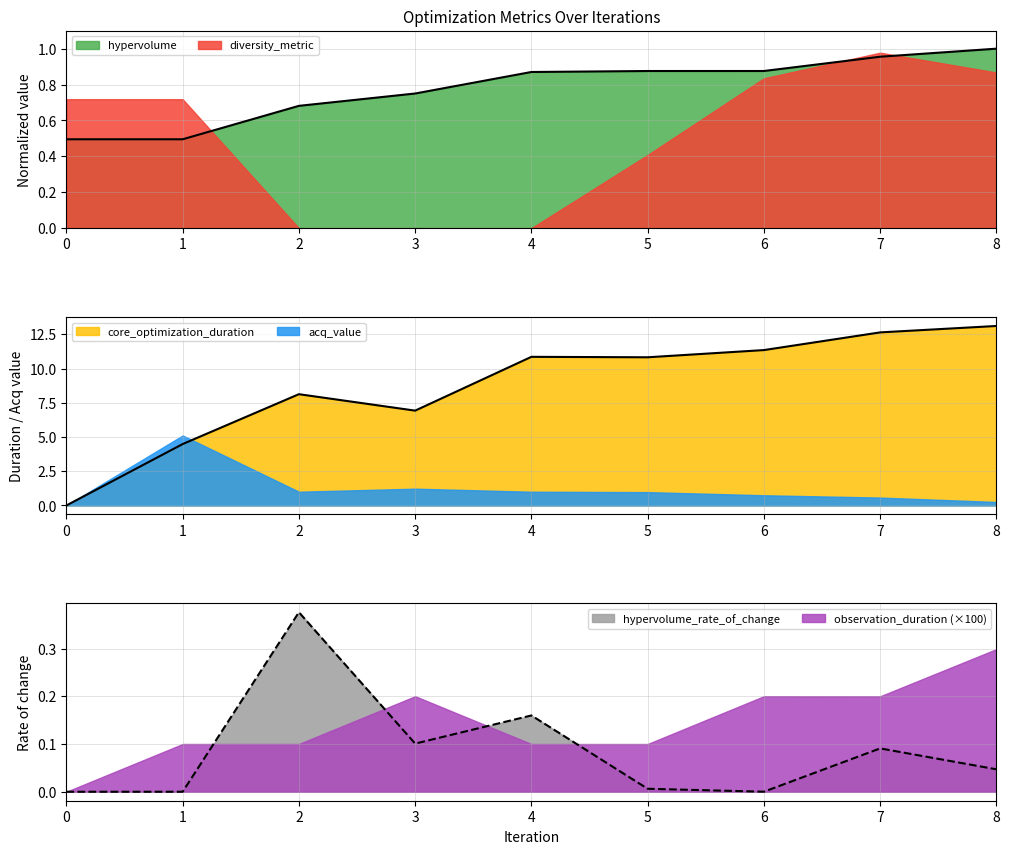

Where is the first local maximum for hypervolume_rate_of_change?

2